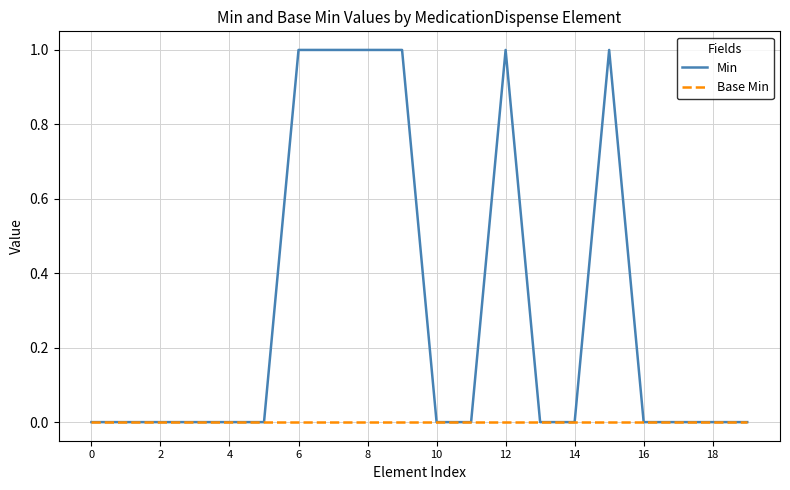

Which series has the largest range (max minus min)?

Min